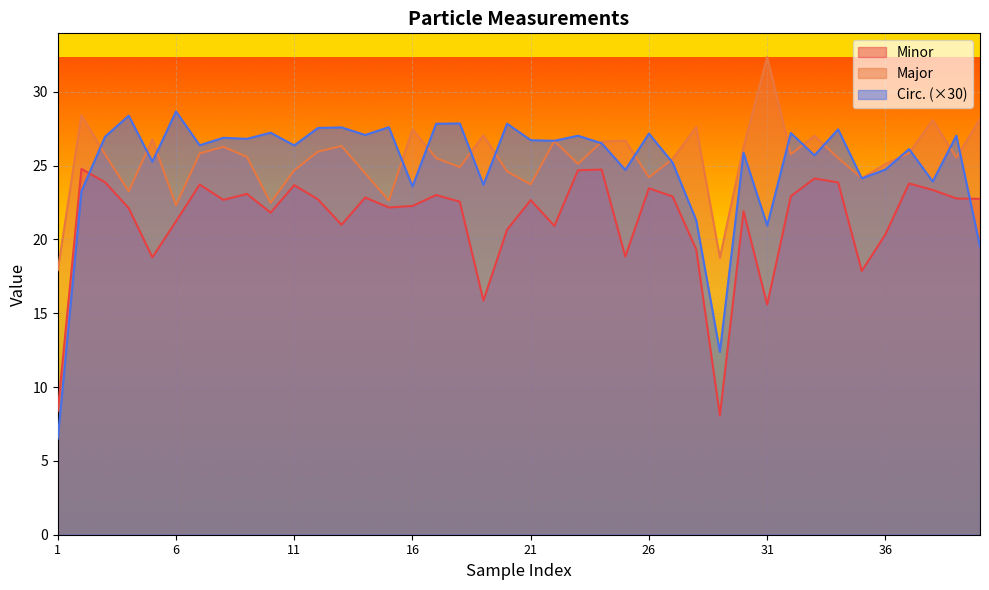

At which label is Major closest to 25?

36